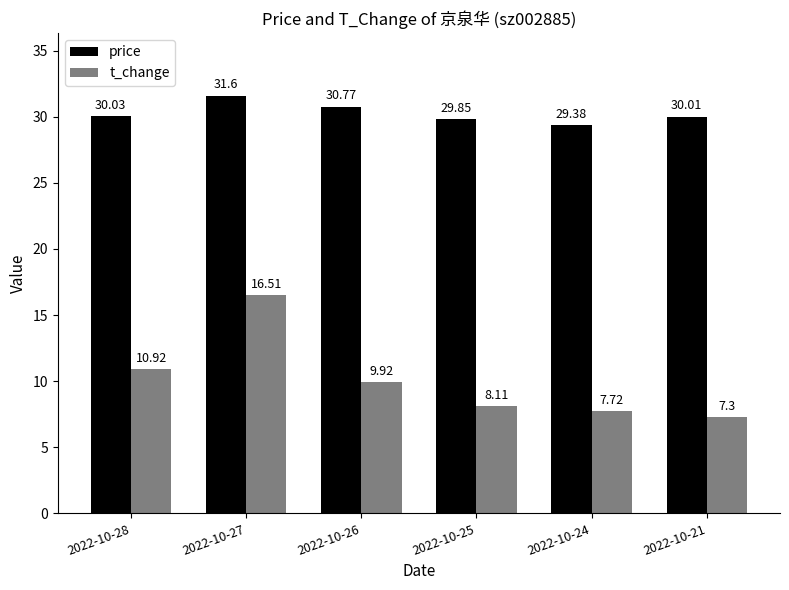

Is it true that t_change equals 7.3 at 2022-10-21?

True